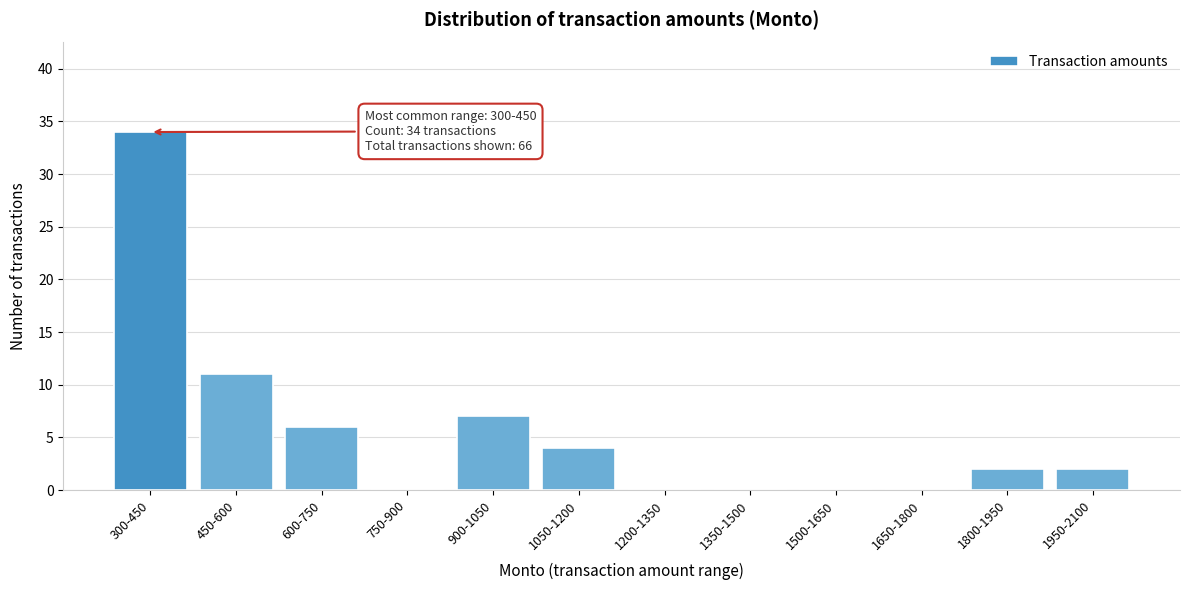

Reading left to right, extract all data points from this chart.

300-450=34	450-600=11	600-750=6	750-900=0	900-1050=7	1050-1200=4	1200-1350=0	1350-1500=0	1500-1650=0	1650-1800=0	1800-1950=2	1950-2100=2